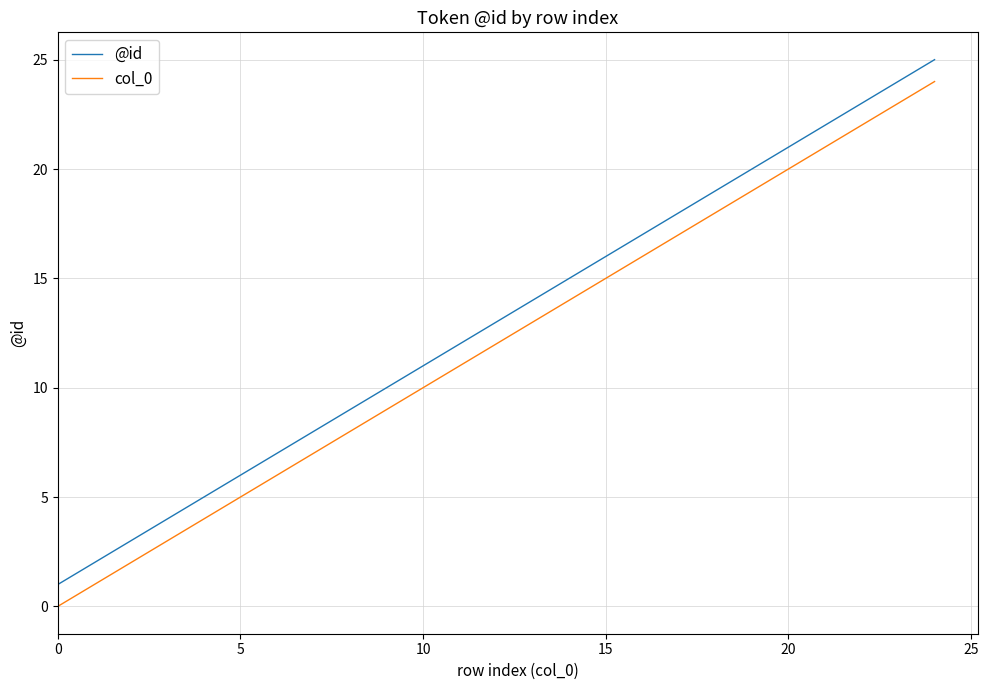

How many lines are shown in the chart?

2